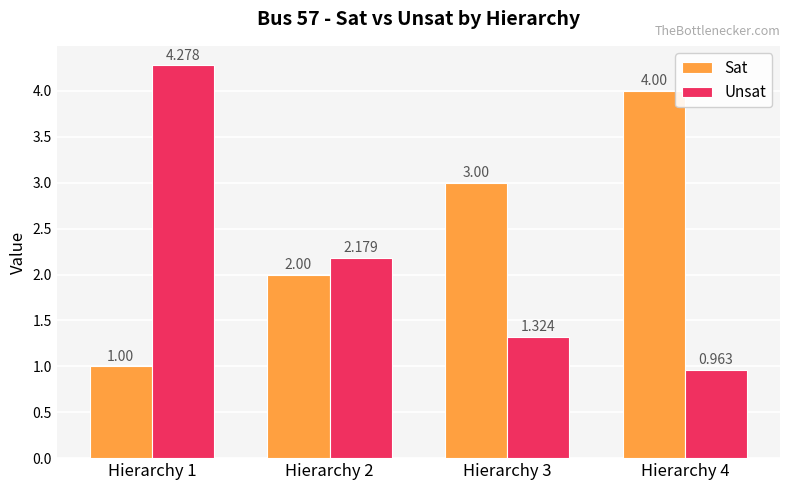

Count the number of data series in this chart.

2